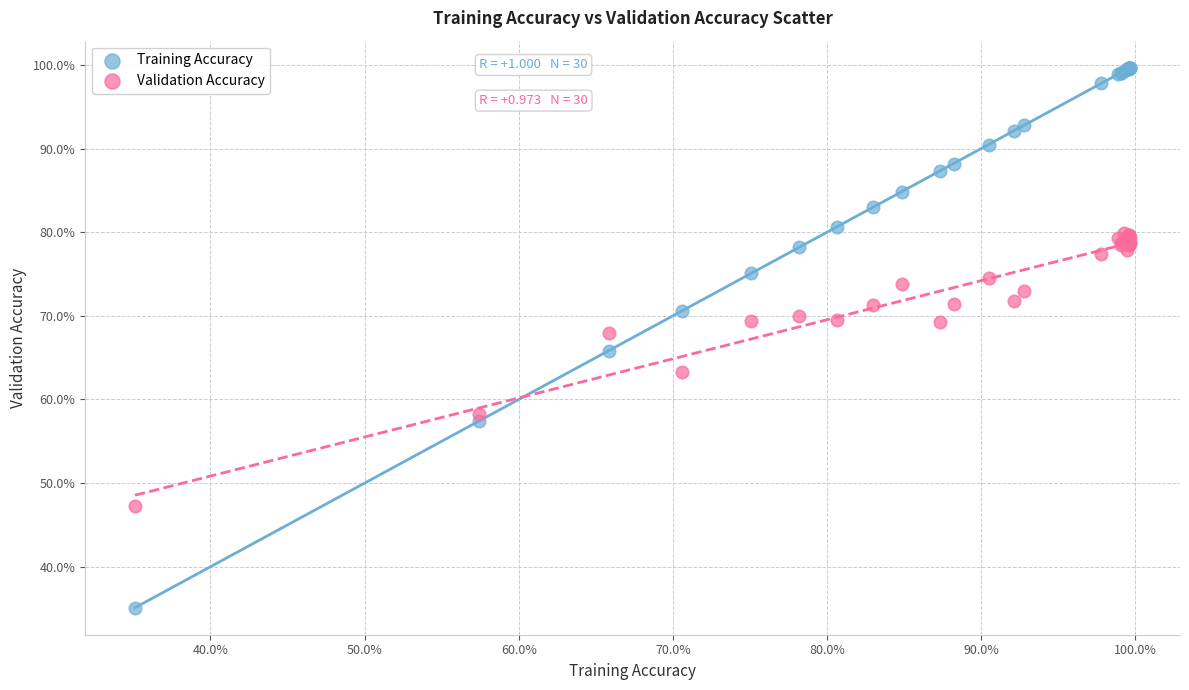

What are all the series names shown in the legend?

Training Accuracy, Validation Accuracy